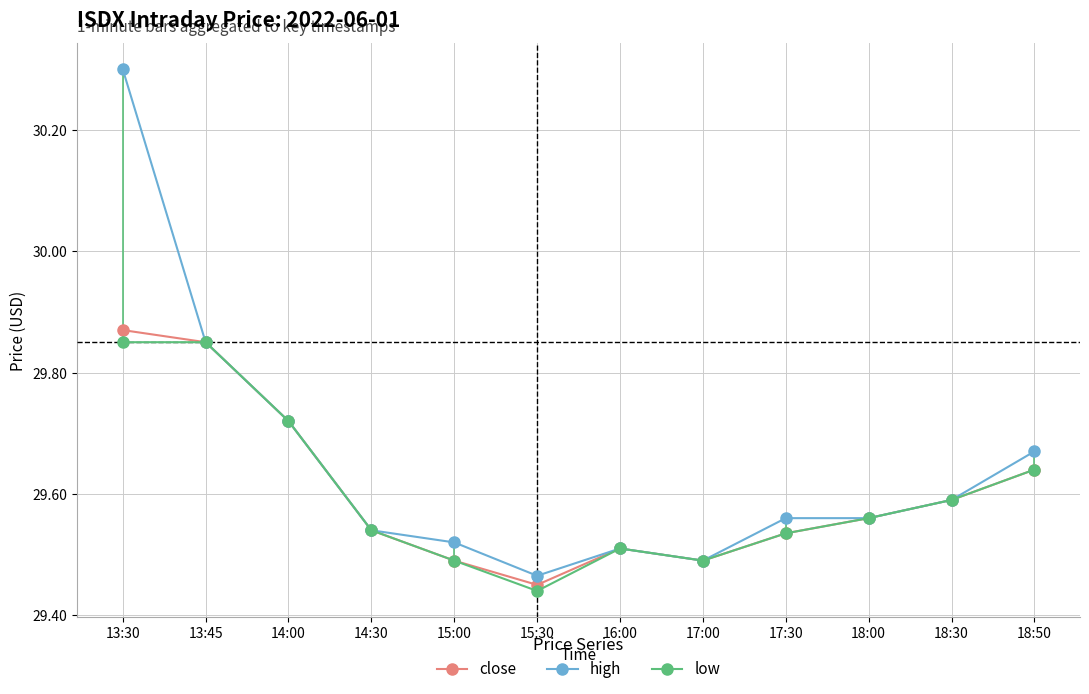

What is the label of the 11th point from the right?

13:45